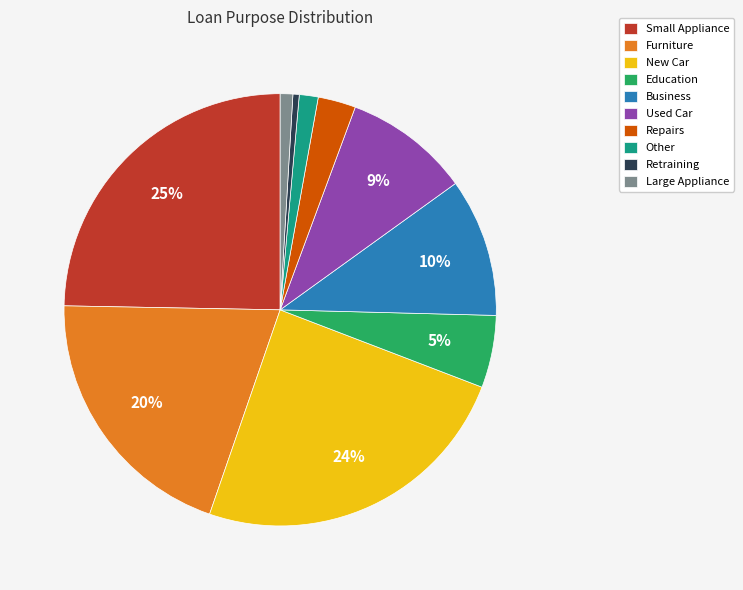

How many slices are in this pie chart?

10